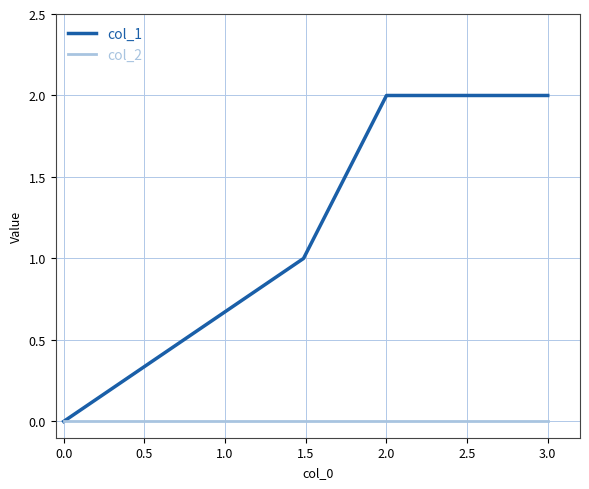

Which series has the largest total across all categories?

col_1